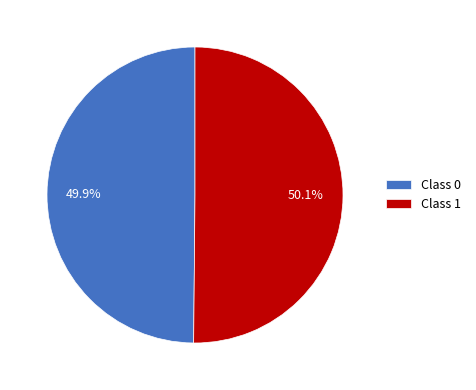

Is there a majority slice in this chart?

Yes